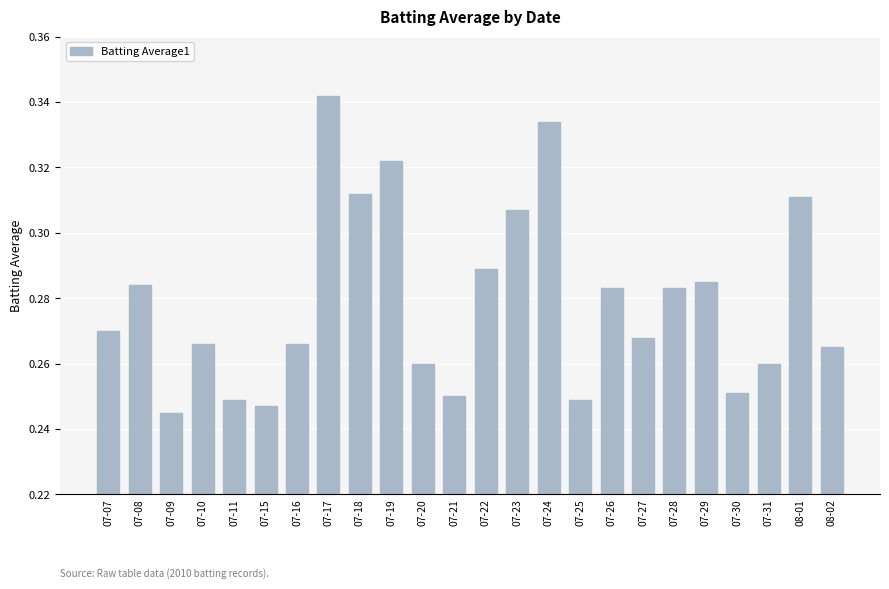

Which category has the highest value across all series?

07-17